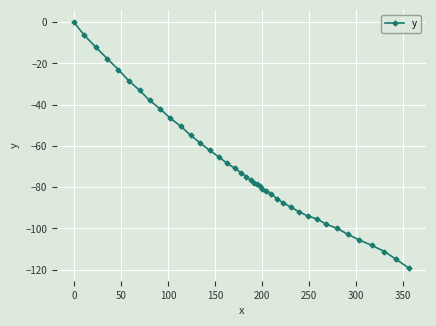

What is the value of the 11th point from the left?

-50.5